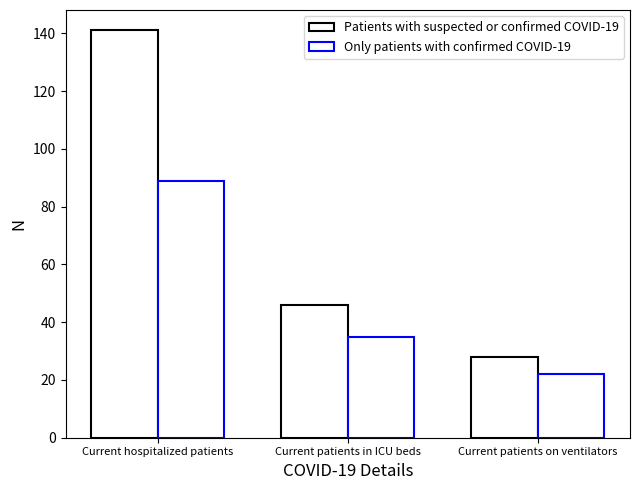

What is the label of the 3rd bar from the left?

Current patients on ventilators